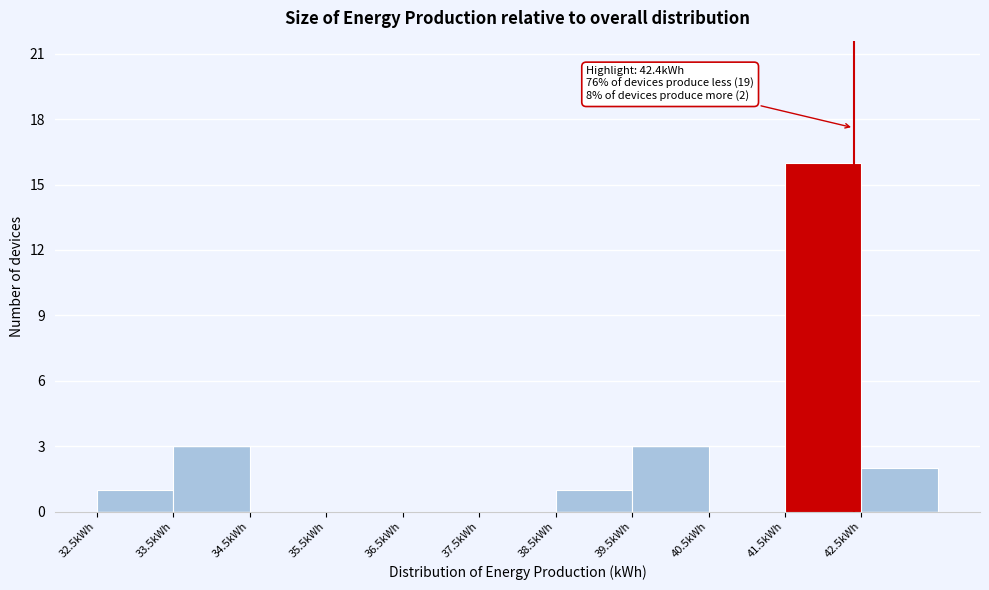

Which range on the x-axis has the tallest bar?

41.5 to 42.5